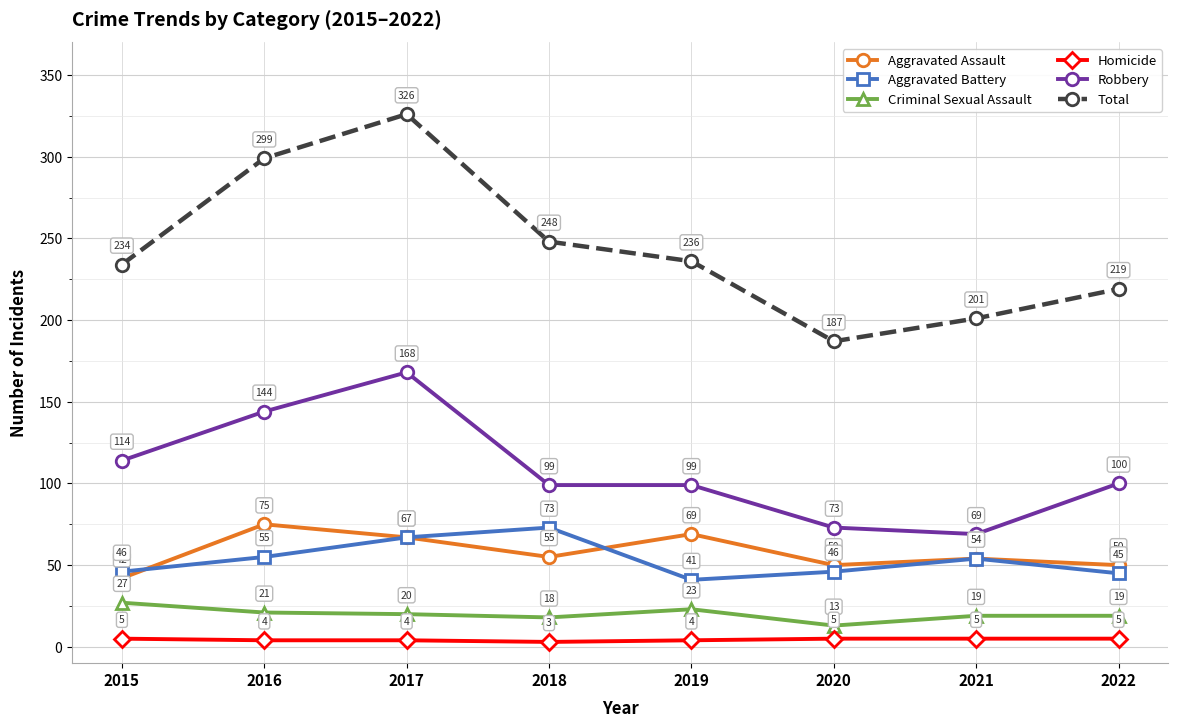

What are all the series names shown in the legend?

Aggravated Assault, Aggravated Battery, Criminal Sexual Assault, Homicide, Robbery, Total